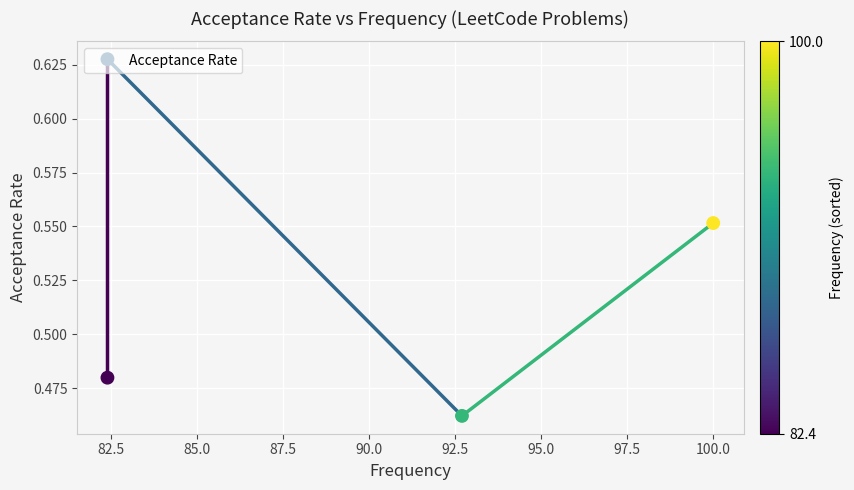

What is the change in value from 80.0 to 87.5?

+0.1